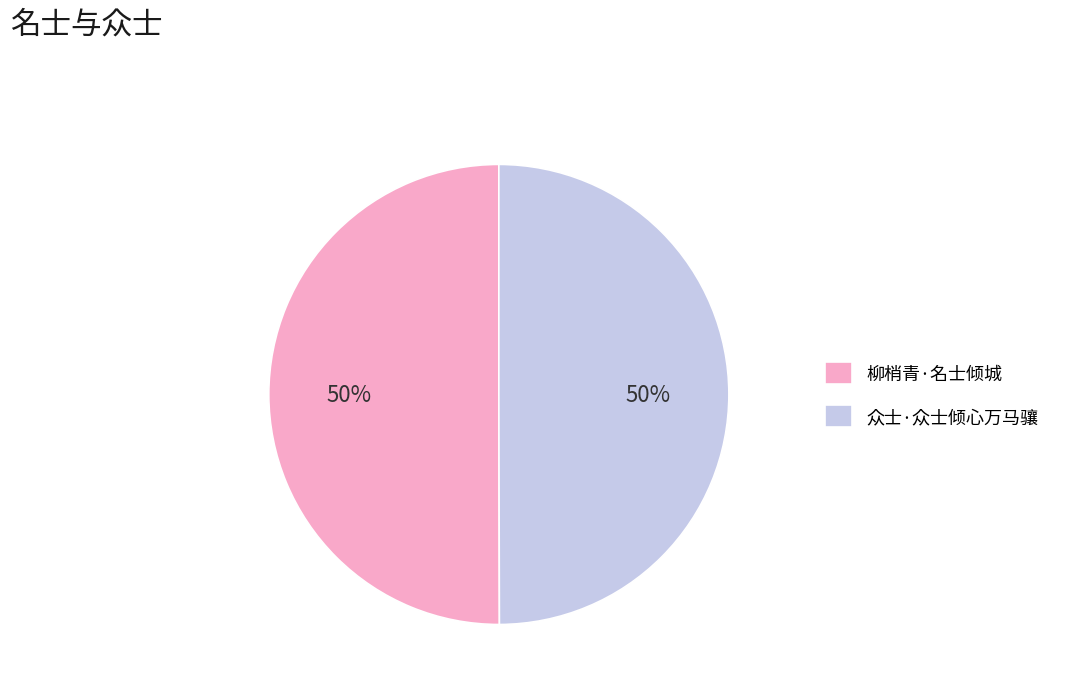

To the nearest percent, what percentage of the pie is 众士·众士倾心万马骧?

50%